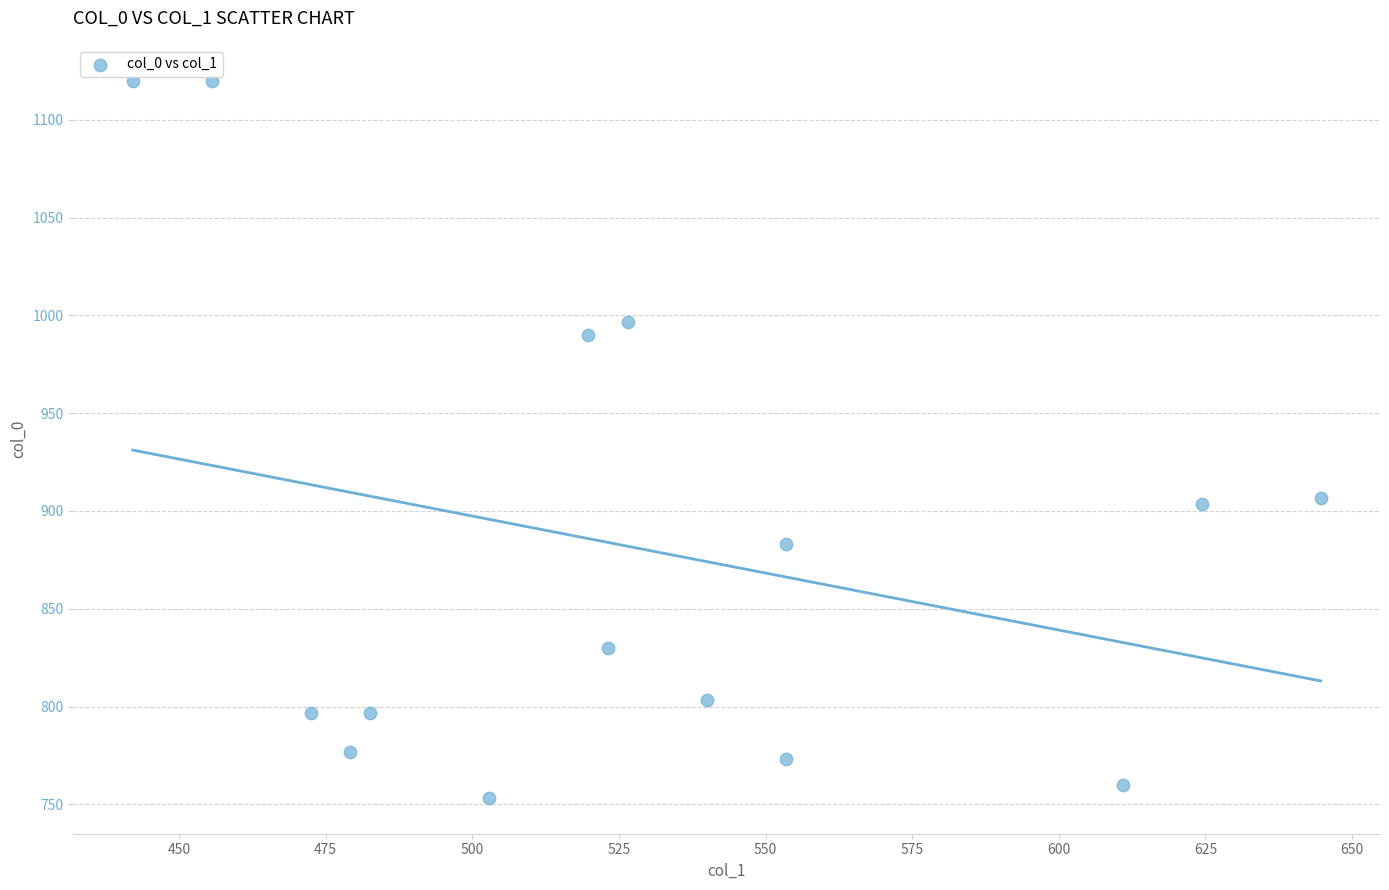

What is the range of Y values (max minus min)?

366.7